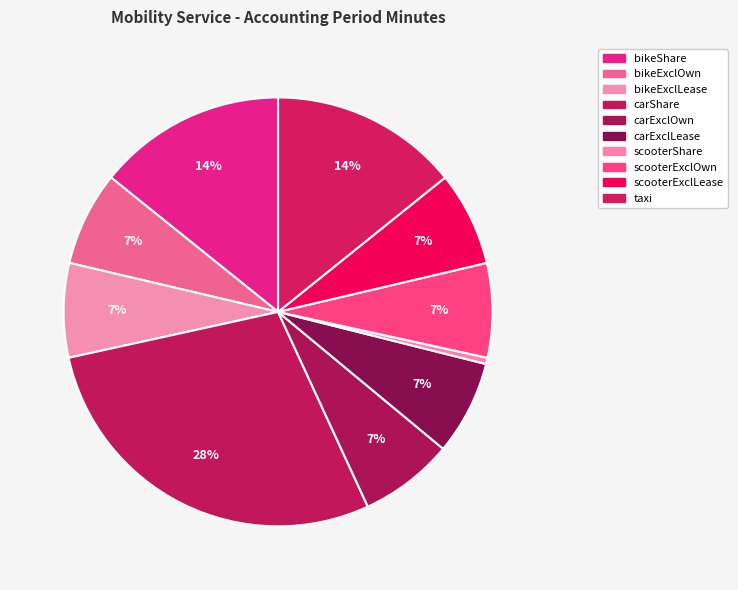

What is the largest slice in the pie chart?

carShare